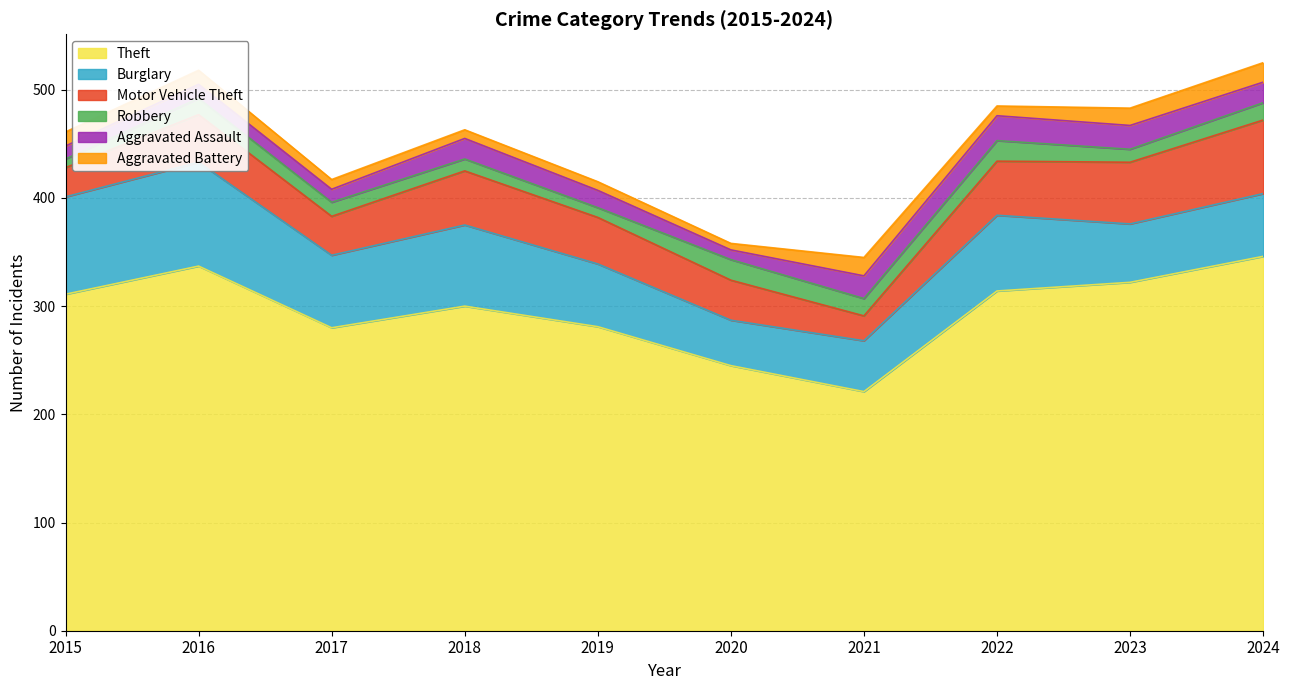

What is the difference between the second highest and minimum values in the Robbery series?

11